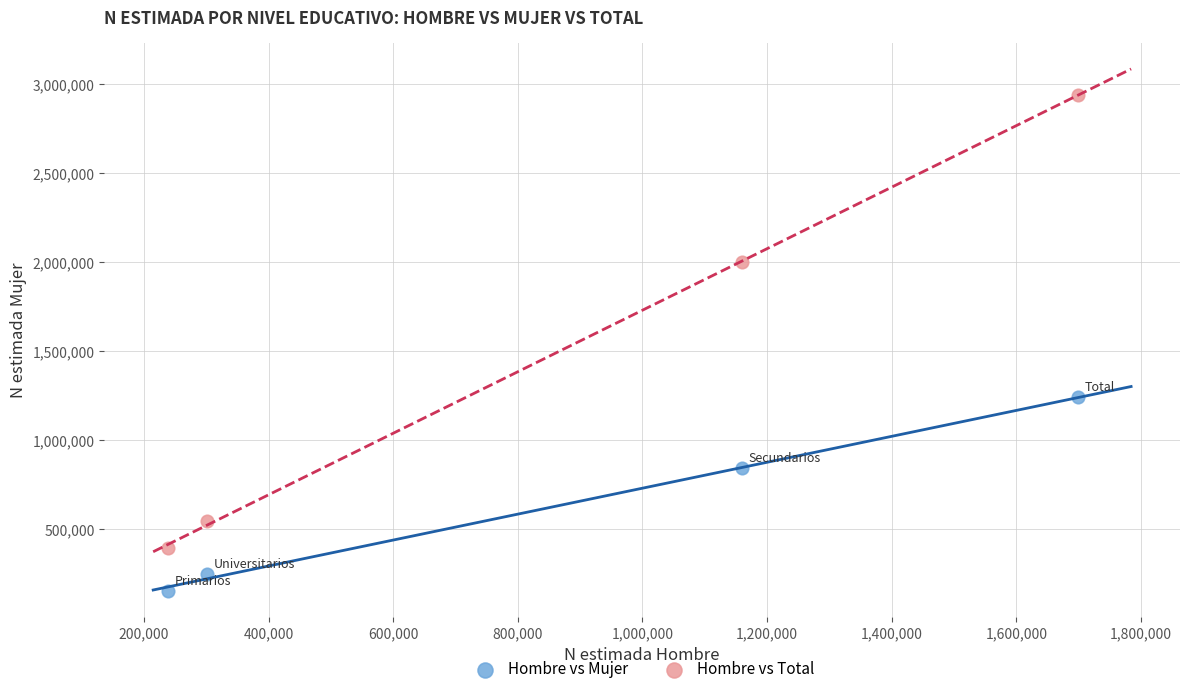

What are all the series names shown in the legend?

Hombre vs Mujer, Hombre vs Total